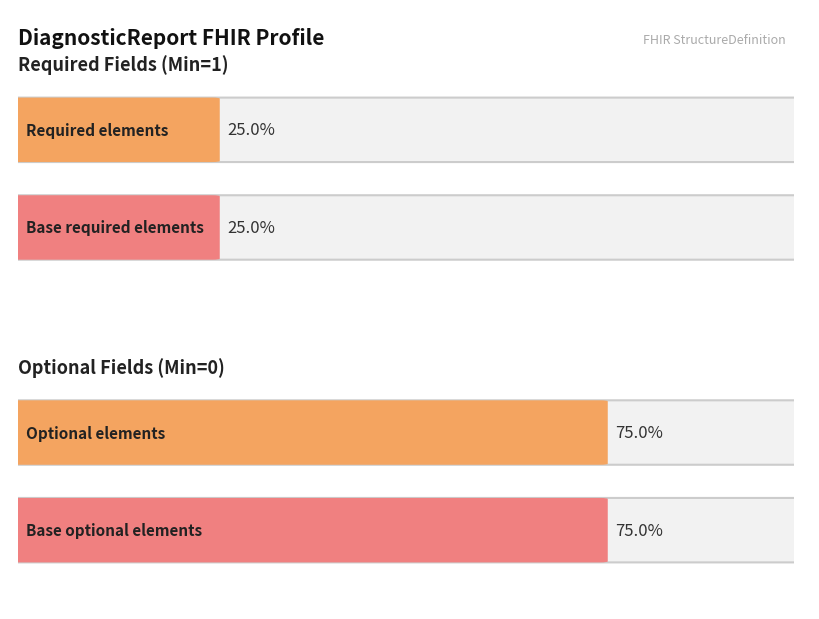

Is it true that Base Min equals 0 at DiagnosticReport.language?

False